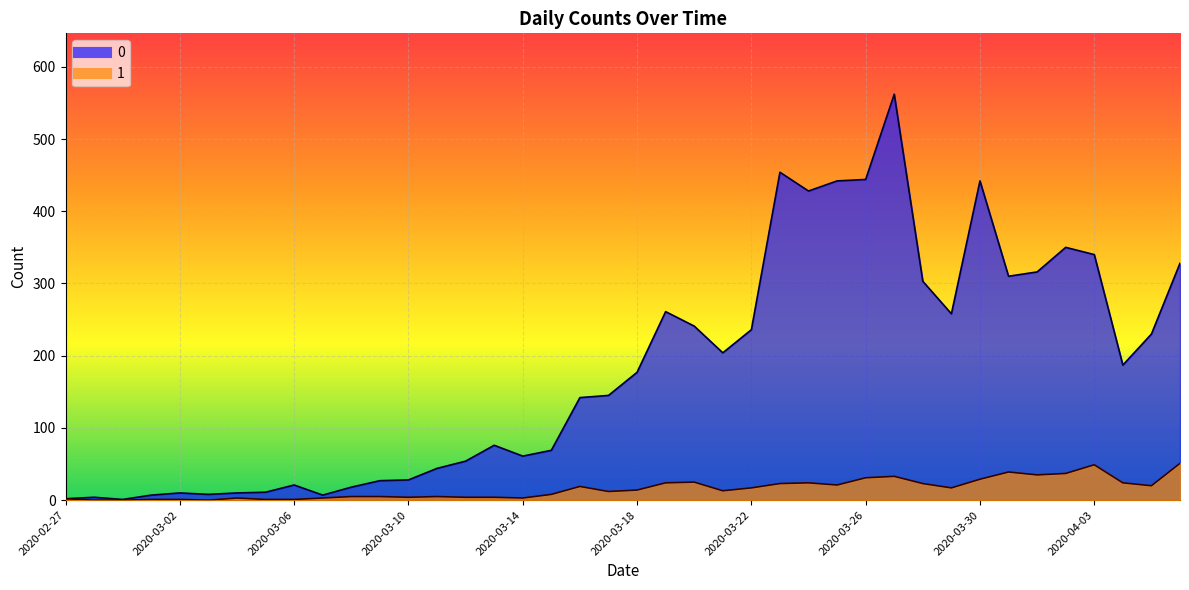

Where does the 0 series first go above 177?

2020-03-19